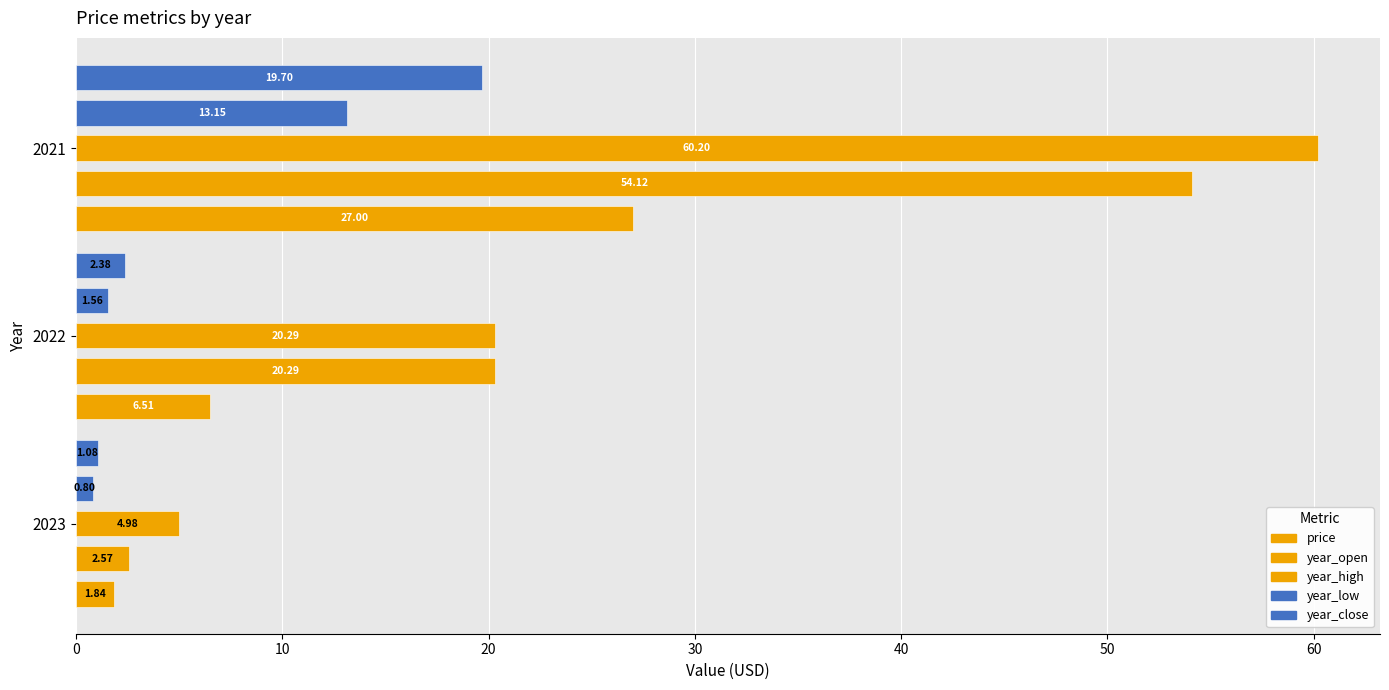

How many bars are there in total?

15